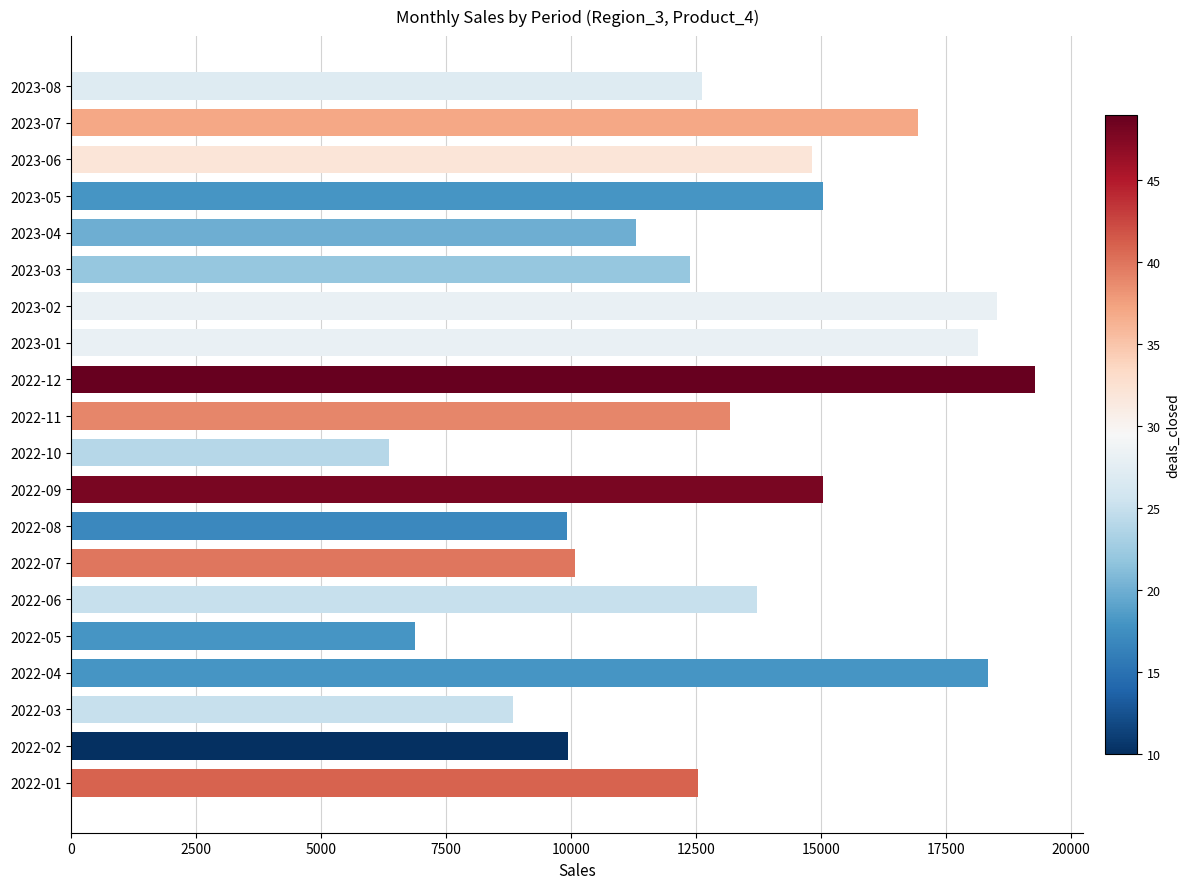

What is the maximum value shown in the chart?

19288